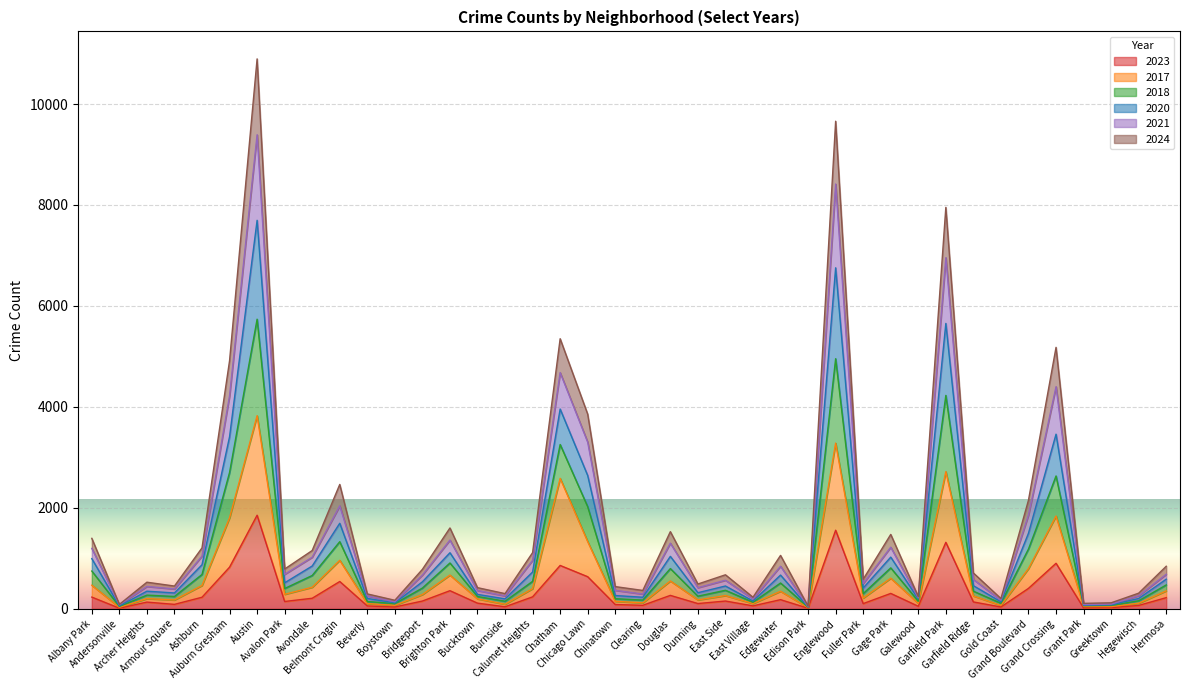

What is the label of the 25th point from the left?

East Village